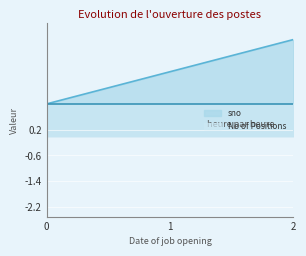

Rank the series by their average value, from highest to lowest.

sno, No of Positions